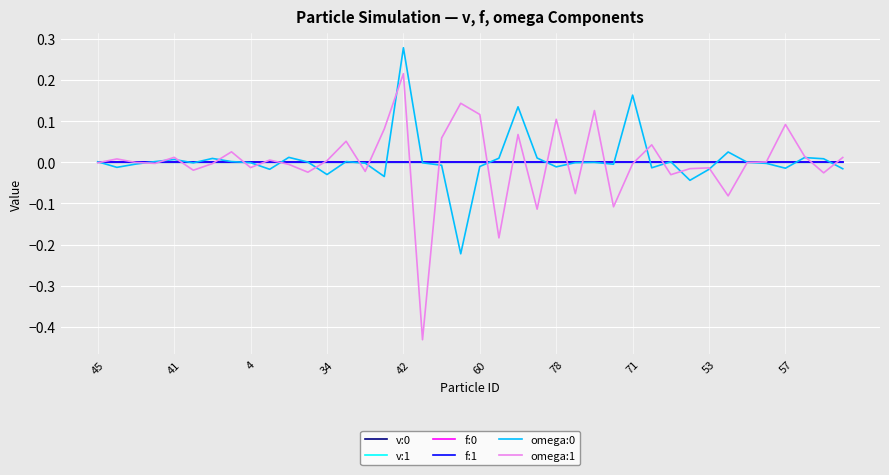

In omega:0, how many points are lower than both neighbors (excluding endpoints)?

11